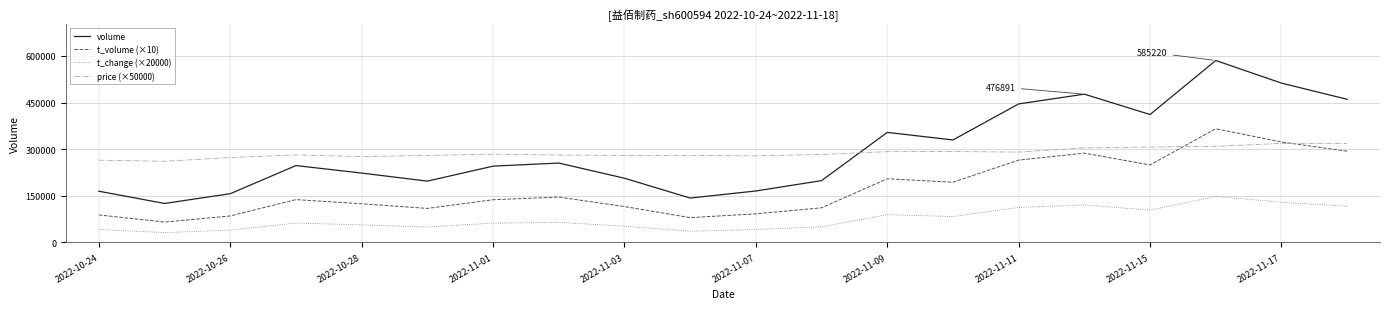

At how many categories does at least one series exceed 343594?

7